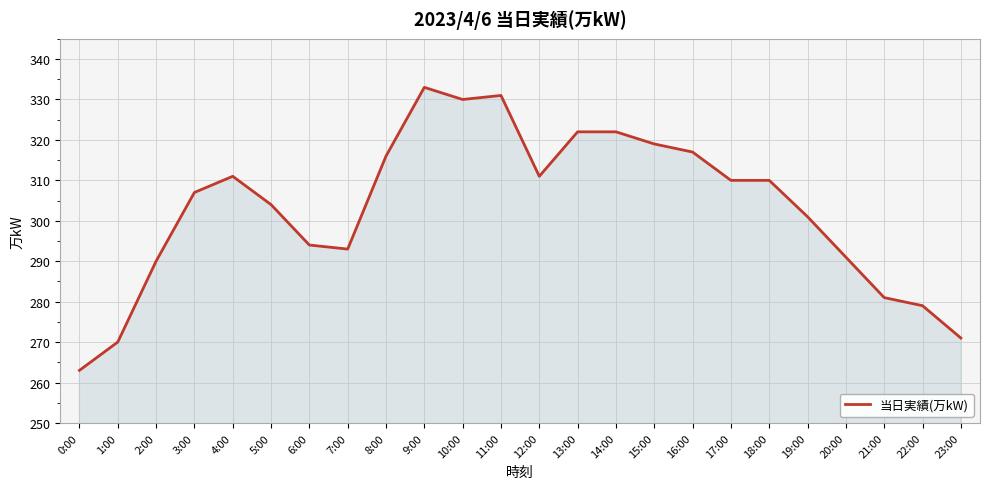

Reading left to right, what are all the values shown in this chart?

0:00=263	1:00=270	2:00=290	3:00=307	4:00=311	5:00=304	6:00=294	7:00=293	8:00=316	9:00=333	10:00=330	11:00=331	12:00=311	13:00=322	14:00=322	15:00=319	16:00=317	17:00=310	18:00=310	19:00=301	20:00=291	21:00=281	22:00=279	23:00=271